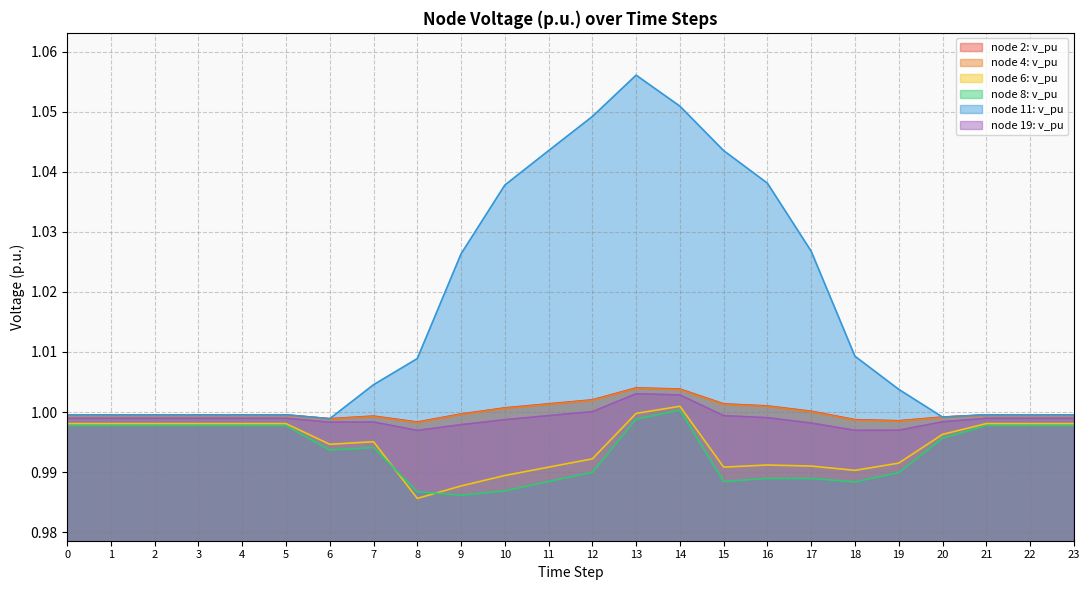

Reading left to right, transcribe all the data shown in this chart.

node 2: v_pu: 1.0	1.0	1.0	1.0	1.0	1.0	1.0	1.0	1.0	1.0	1.0	1.0	1.0	1.0	1.0	1.0	1.0	1.0	1.0	1.0	1.0	1.0	1.0	1.0
node 4: v_pu: 1.0	1.0	1.0	1.0	1.0	1.0	1.0	1.0	1.0	1.0	1.0	1.0	1.0	1.0	1.0	1.0	1.0	1.0	1.0	1.0	1.0	1.0	1.0	1.0
node 6: v_pu: 1.0	1.0	1.0	1.0	1.0	1.0	1.0	1.0	1.0	1.0	1.0	1.0	1.0	1.0	1.0	1.0	1.0	1.0	1.0	1.0	1.0	1.0	1.0	1.0
node 8: v_pu: 1.0	1.0	1.0	1.0	1.0	1.0	1.0	1.0	1.0	1.0	1.0	1.0	1.0	1.0	1.0	1.0	1.0	1.0	1.0	1.0	1.0	1.0	1.0	1.0
node 11: v_pu: 1.0	1.0	1.0	1.0	1.0	1.0	1.0	1.0	1.0	1.0	1.0	1.0	1.0	1.1	1.1	1.0	1.0	1.0	1.0	1.0	1.0	1.0	1.0	1.0
node 19: v_pu: 1.0	1.0	1.0	1.0	1.0	1.0	1.0	1.0	1.0	1.0	1.0	1.0	1.0	1.0	1.0	1.0	1.0	1.0	1.0	1.0	1.0	1.0	1.0	1.0